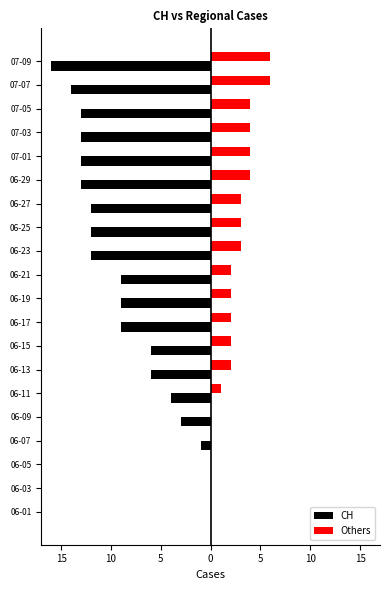

What is the average value of the CH series?

-8